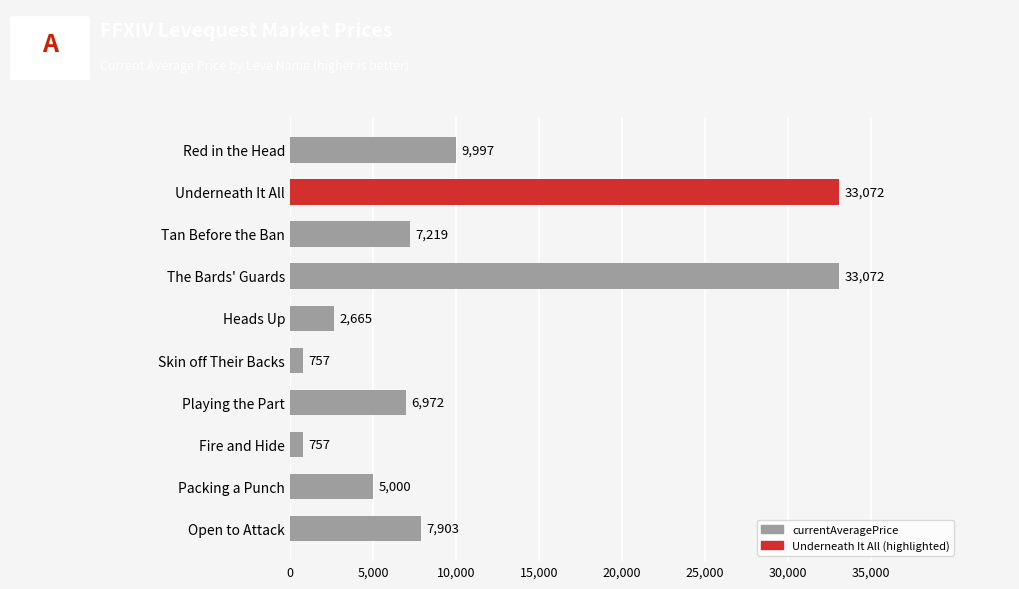

Where is the data nearest to the value 16914?

Red in the Head